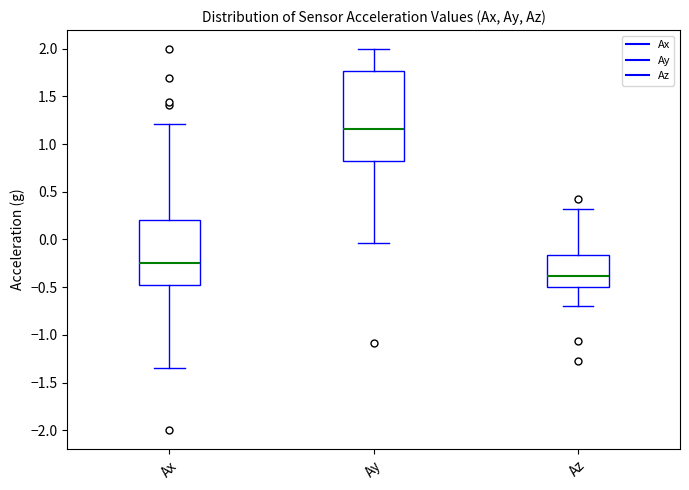

Reading left to right, read every box against the y-axis: the position of its median line, the range the box covers, and the ends of its whiskers. The values are not printed on the chart, so give them approximately, as read against the axis.

Ax: median -0.25, box -0.50 to 0.20, whiskers -1.35 to 1.20
Ay: median 1.15, box 0.85 to 1.75, whiskers -0.05 to 2.00
Az: median -0.40, box -0.50 to -0.15, whiskers -0.70 to 0.30